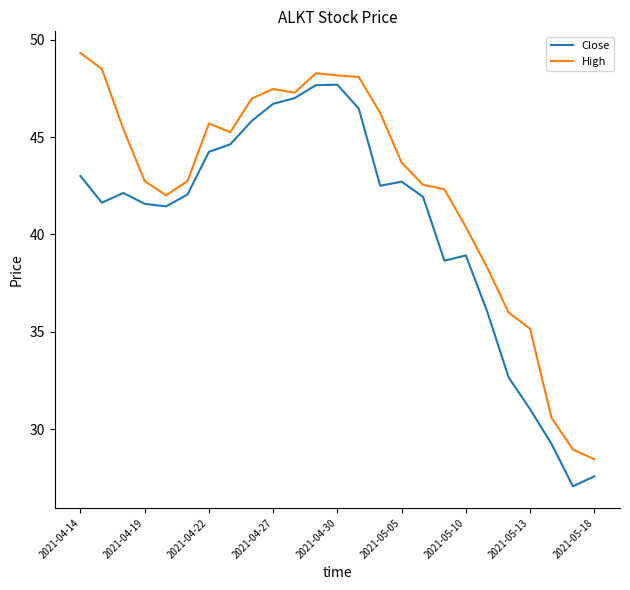

What is the smallest value displayed?

27.1